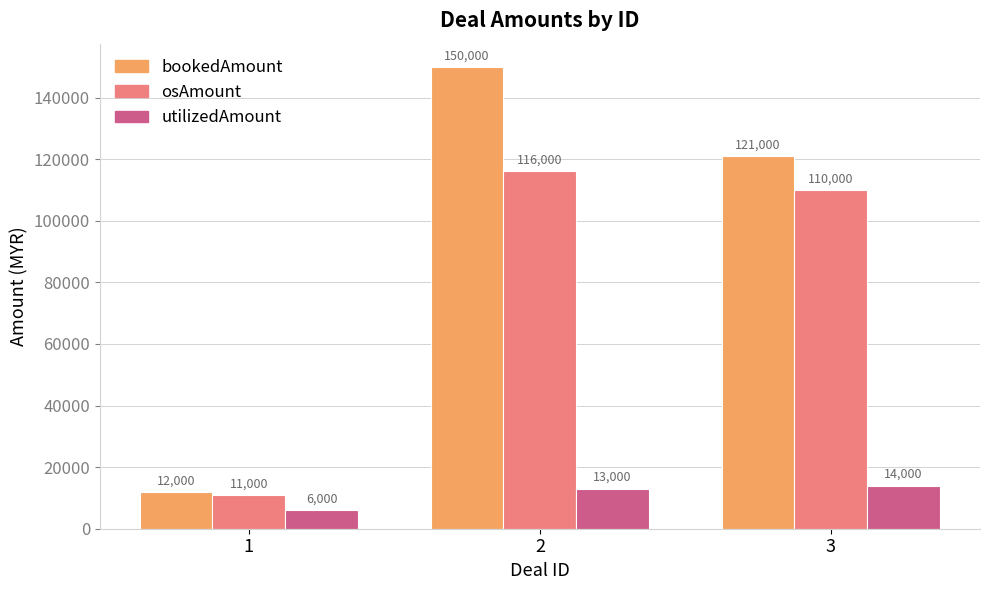

At which label does osAmount reach its peak?

2